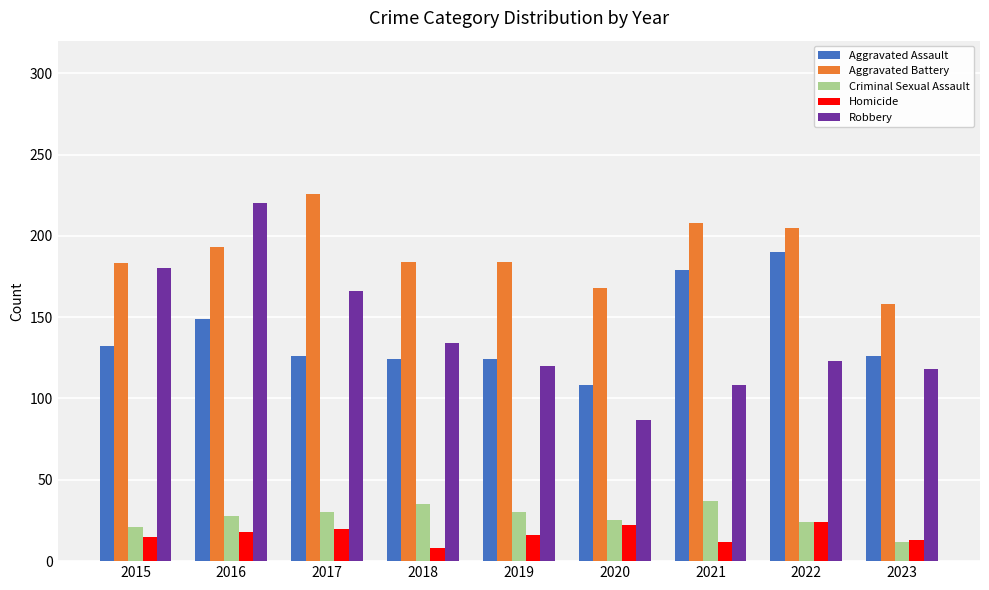

Which series changed the most between 2020 and 2022?

Aggravated Assault